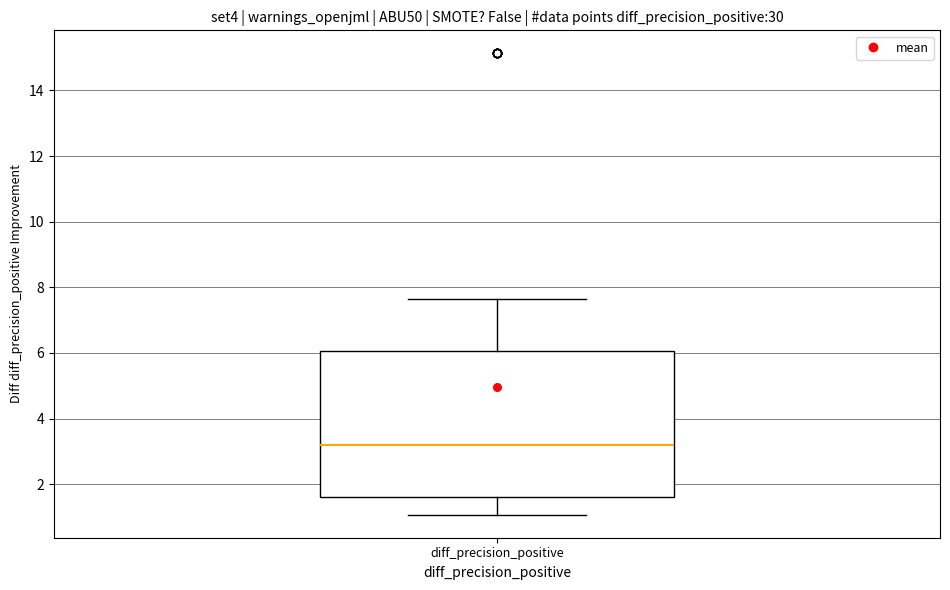

Where does the lower whisker of the box for diff_precision_positive end on the y-axis? The values are not printed on the chart, so give them approximately, as read against the axis.

1.0